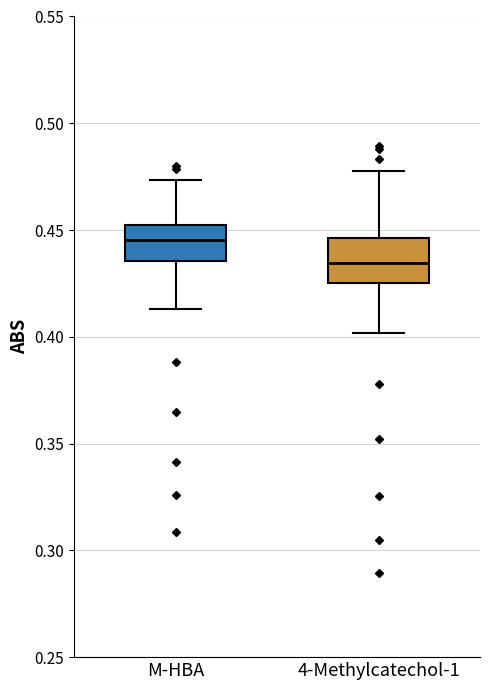

Which box has the highest median line?

M-HBA